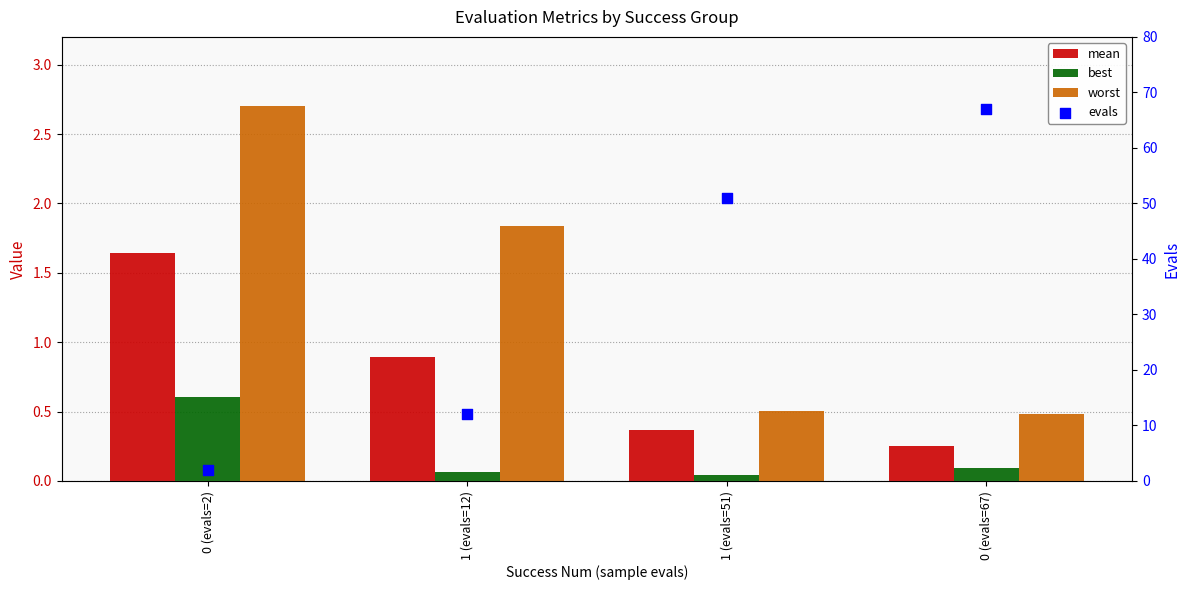

What is the total value across all series at 1 (evals=12)?

14.8